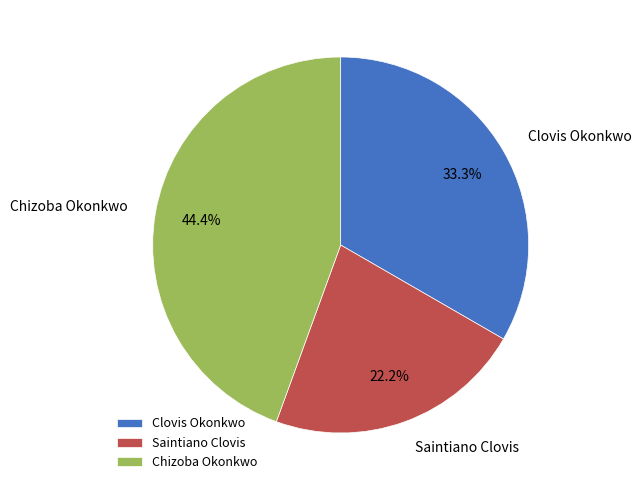

Is there a majority slice in this chart?

No